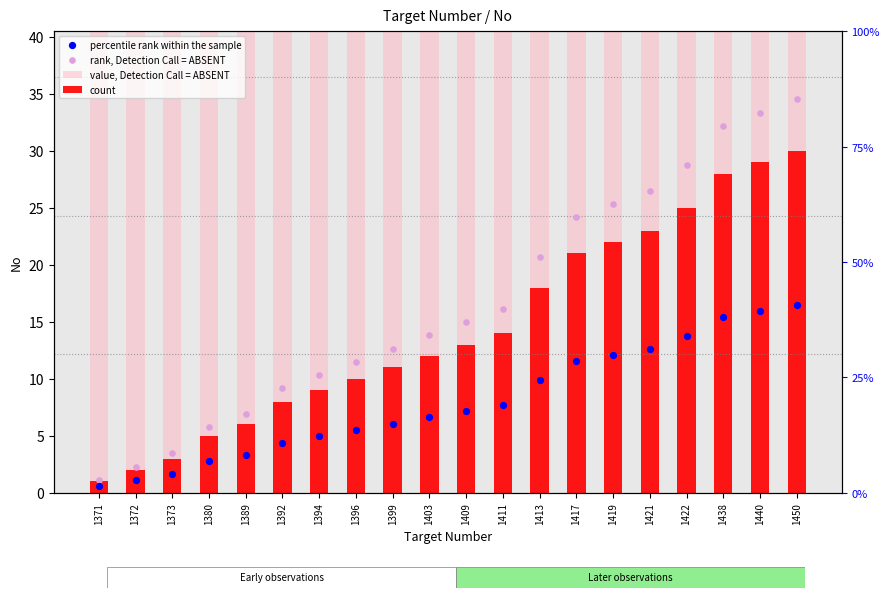

At which category is the sum across all series the highest?

1450